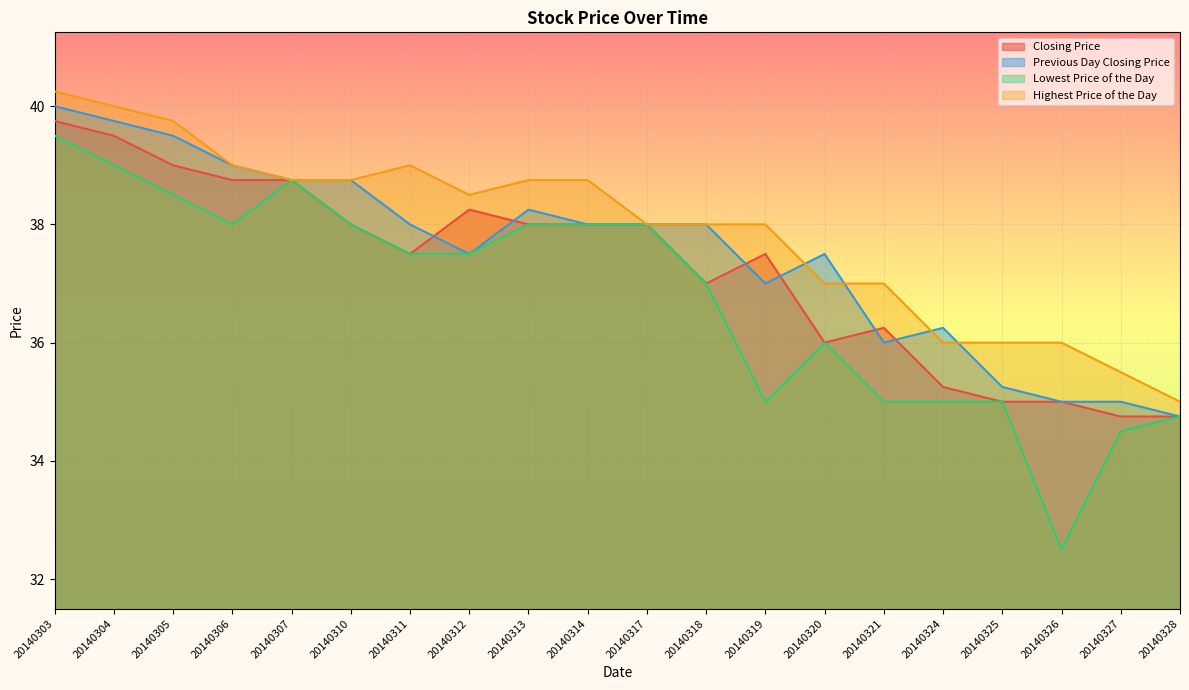

The Previous Day Closing Price series shows 8.2 at 20140325. True or false?

False